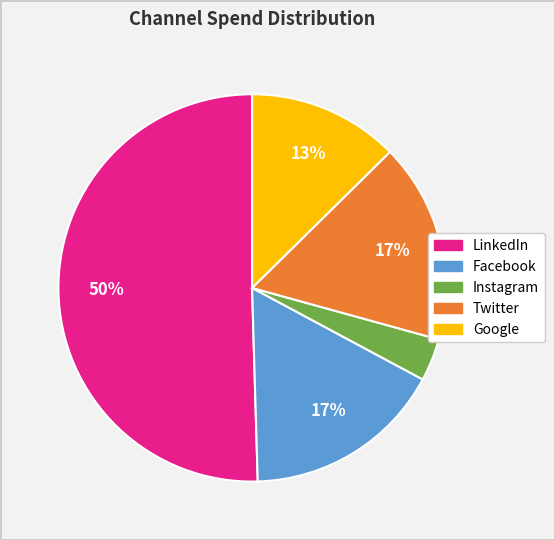

To the nearest percent, what is the average slice percentage?

20%